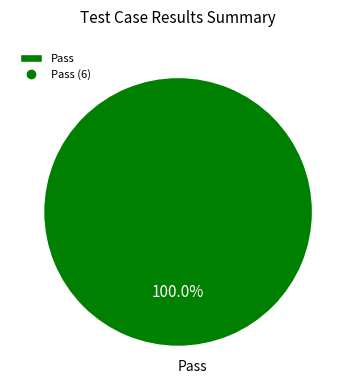

Rank the categories by value from highest to lowest.

Pass